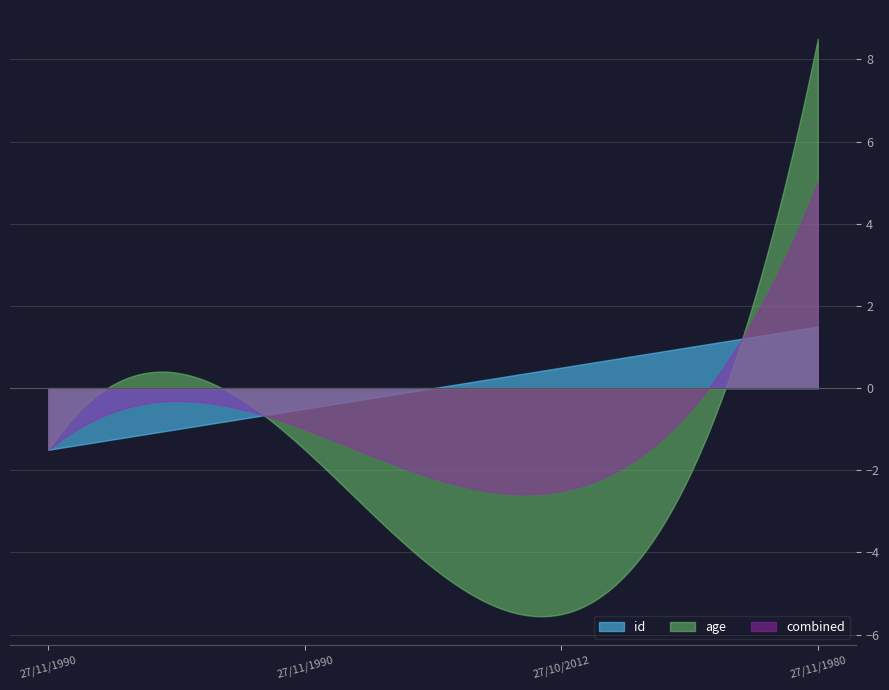

Which series has the largest total across all categories?

id